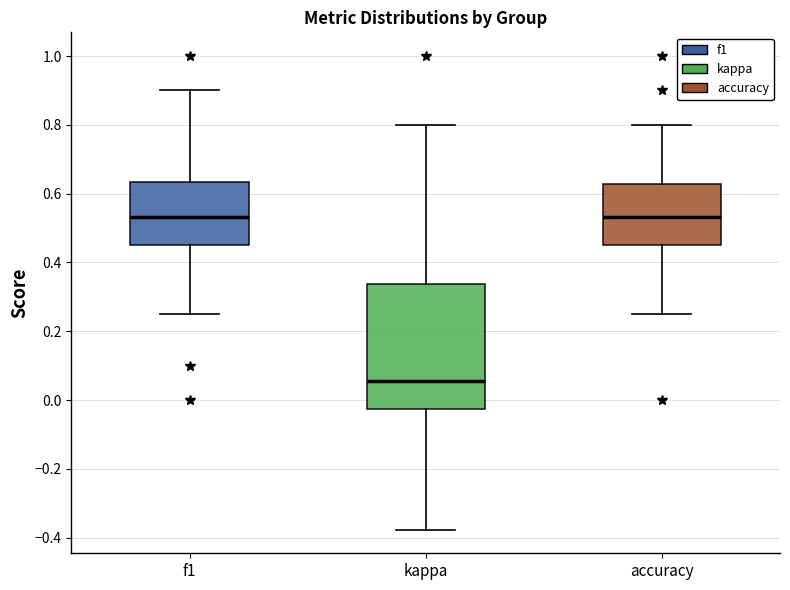

Reading left to right, transcribe this box plot: for each box, give where its median line is, the range the box spans, and where its two whiskers end, as read against the y-axis. The values are not printed on the chart, so give them approximately, as read against the axis.

f1: median 0.54, box 0.46 to 0.64, whiskers 0.26 to 0.90
kappa: median 0.06, box -0.02 to 0.34, whiskers -0.38 to 0.80
accuracy: median 0.54, box 0.46 to 0.62, whiskers 0.26 to 0.80